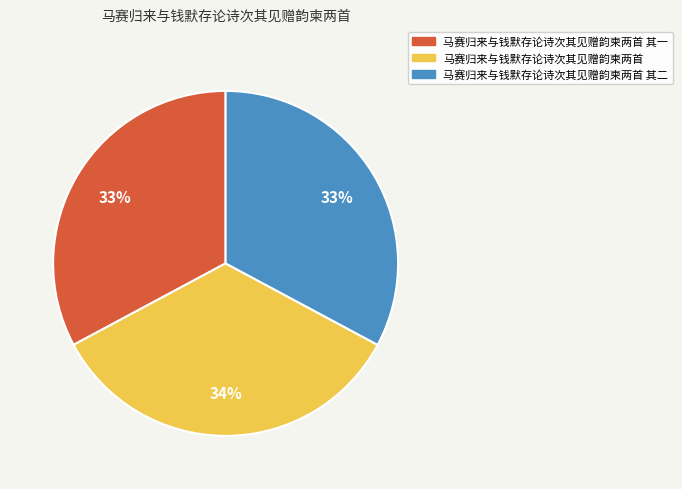

How many segments does this pie chart have?

3